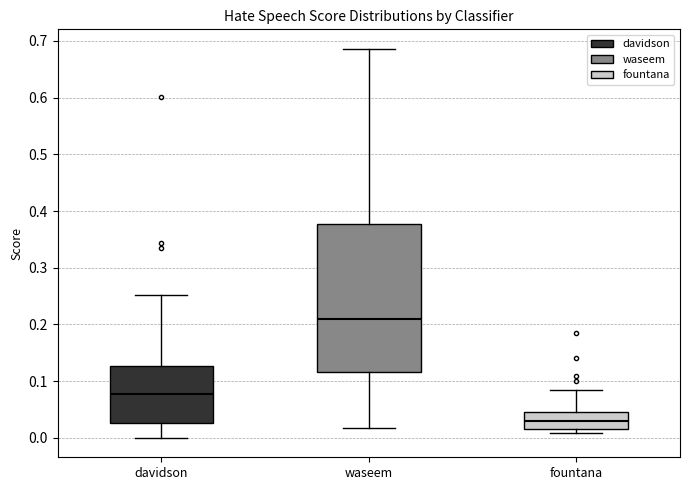

Reading left to right, read every box against the y-axis: the position of its median line, the range the box covers, and the ends of its whiskers. The values are not printed on the chart, so give them approximately, as read against the axis.

davidson: median 0.08, box 0.03 to 0.13, whiskers 0.00 to 0.25
waseem: median 0.21, box 0.12 to 0.38, whiskers 0.02 to 0.69
fountana: median 0.03, box 0.02 to 0.04, whiskers 0.01 to 0.08